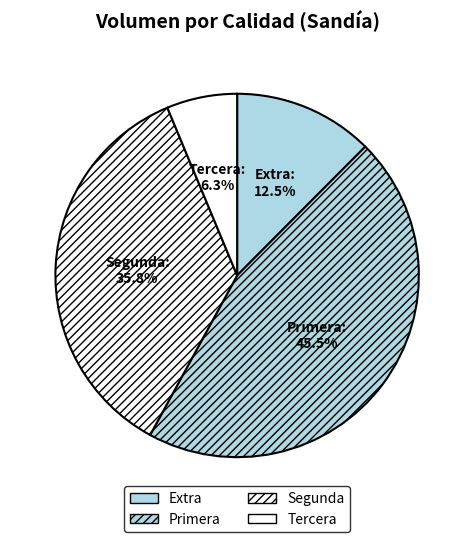

Between Primera and Segunda, which is larger?

Primera